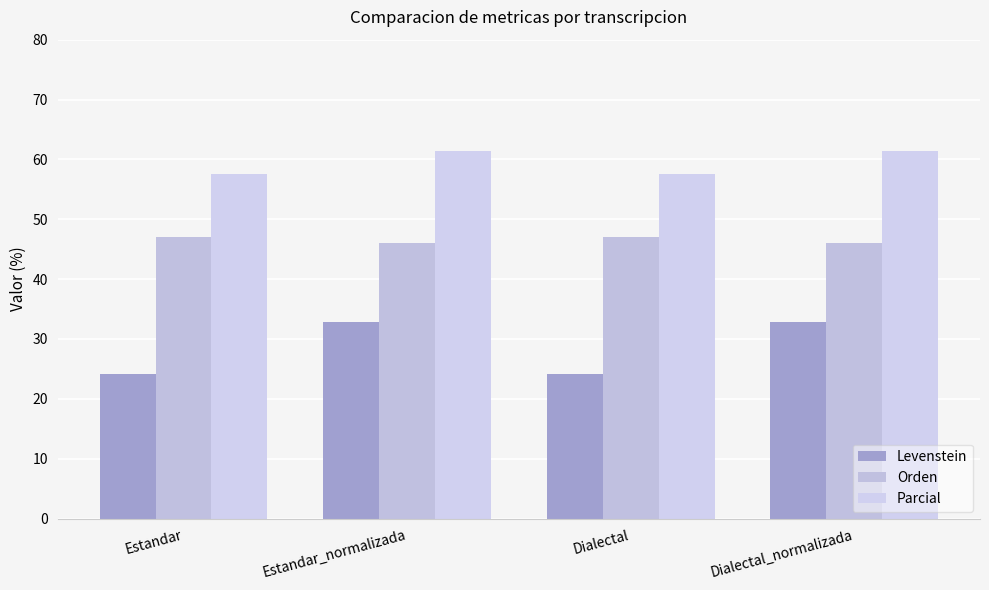

What are all the series names shown in the legend?

Levenstein, Orden, Parcial